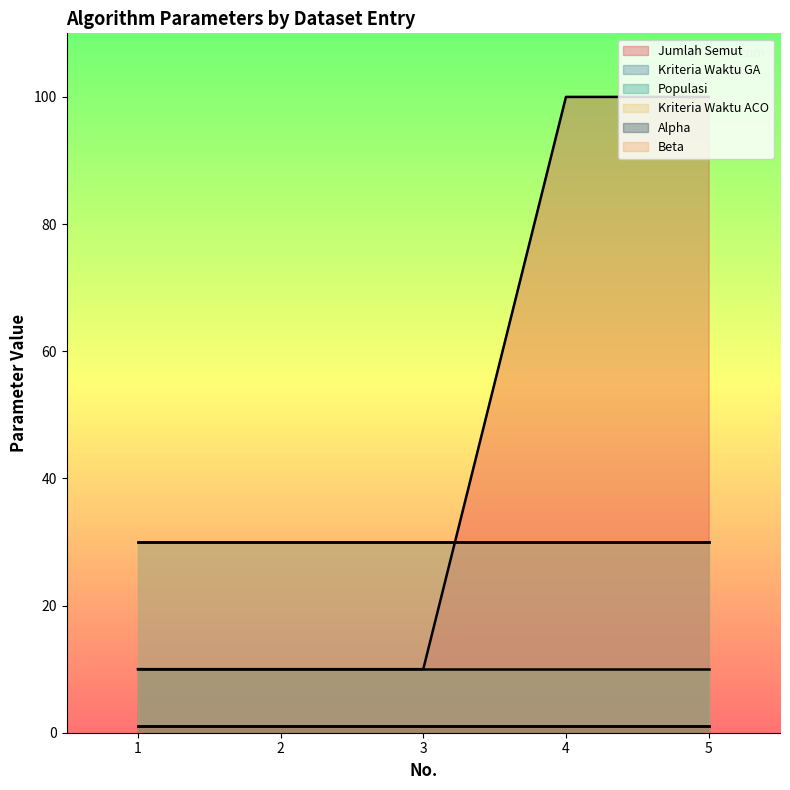

Reading left to right, extract all data points from this chart.

Jumlah Semut: 1=10	2=10	3=10	4=100	5=100
Kriteria Waktu GA: 1=30	2=30	3=30	4=30	5=30
Populasi: 1=10	2=10	3=10	4=10	5=10
Kriteria Waktu ACO: 1=30	2=30	3=30	4=30	5=30
Alpha: 1=1	2=1	3=1	4=1	5=1
Beta: 1=1	2=1	3=1	4=1	5=1